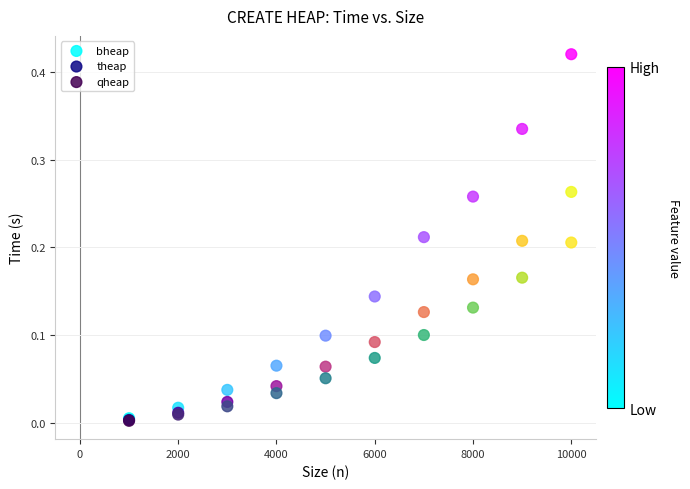

What are all the series names shown in the legend?

bheap, theap, qheap